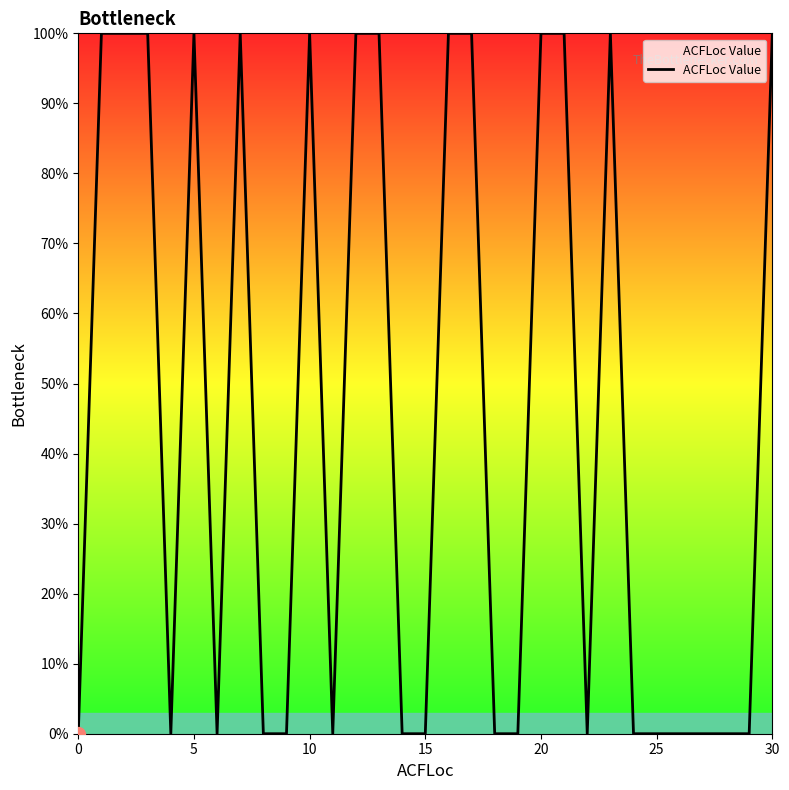

Does the chart have visible grid lines?

No